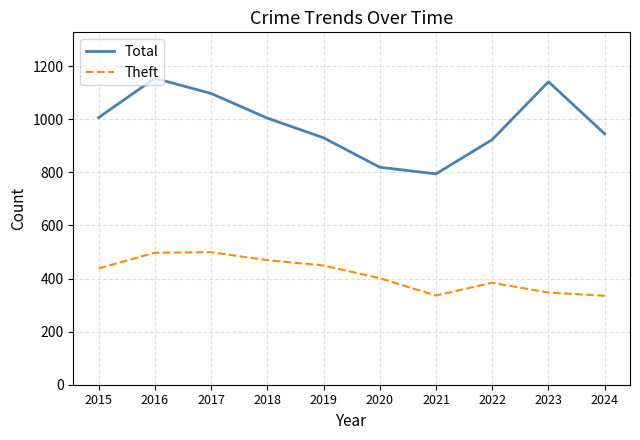

Rank the series by their average value, from lowest to highest.

Theft, Total